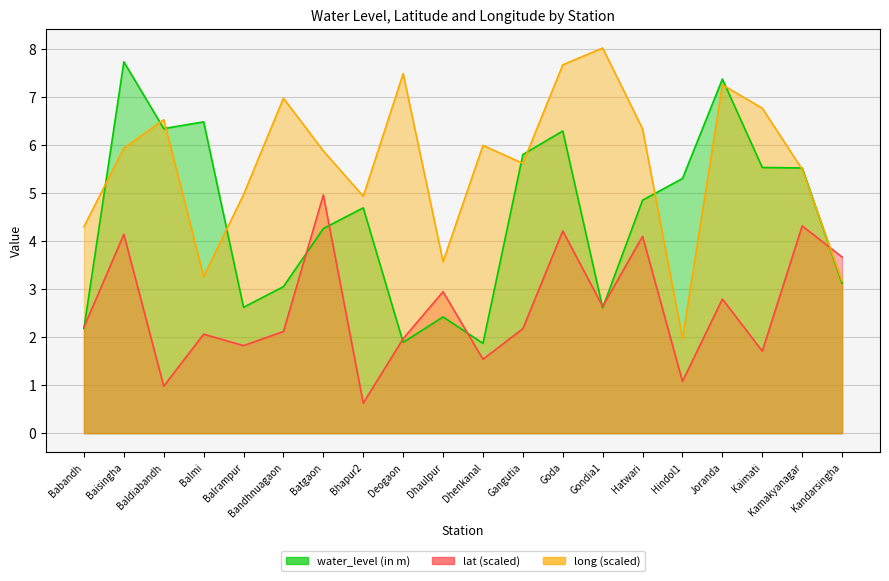

What position from the left is Balmi?

4